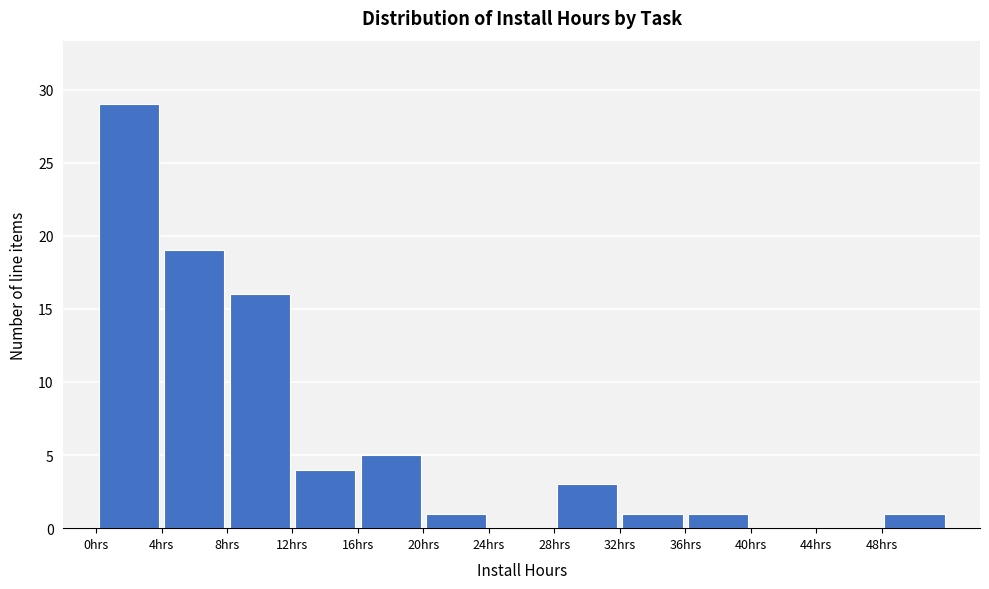

Reading left to right, list every bar in this chart as the range it spans on the x-axis followed by its height. The values are not printed on the chart, so give them approximately, as read against the axis.

0 to 4: 29
4 to 8: 19
8 to 12: 16
12 to 16: 4
16 to 20: 5
20 to 24: 1
24 to 28: 0
28 to 32: 3
32 to 36: 1
36 to 40: 1
40 to 44: 0
44 to 48: 0
48 to 52: 1